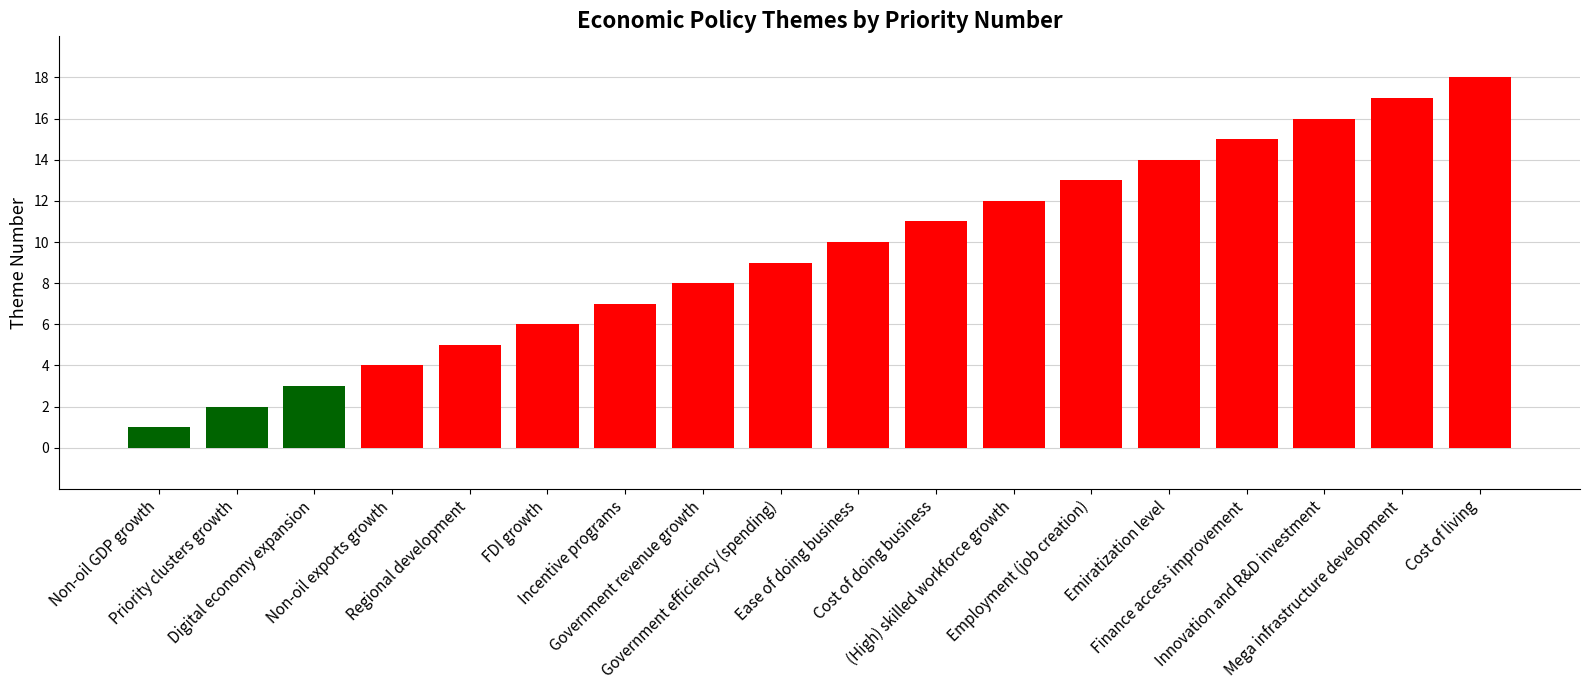

What is the change in value from Employment (job creation) to Emiratization level?

+1